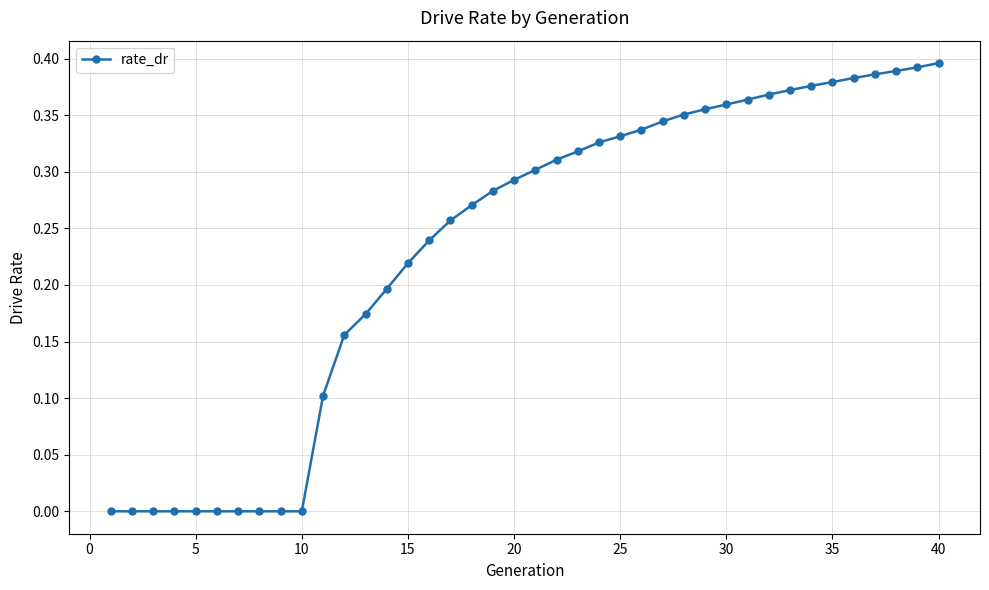

What is the sum of all values?

9.3